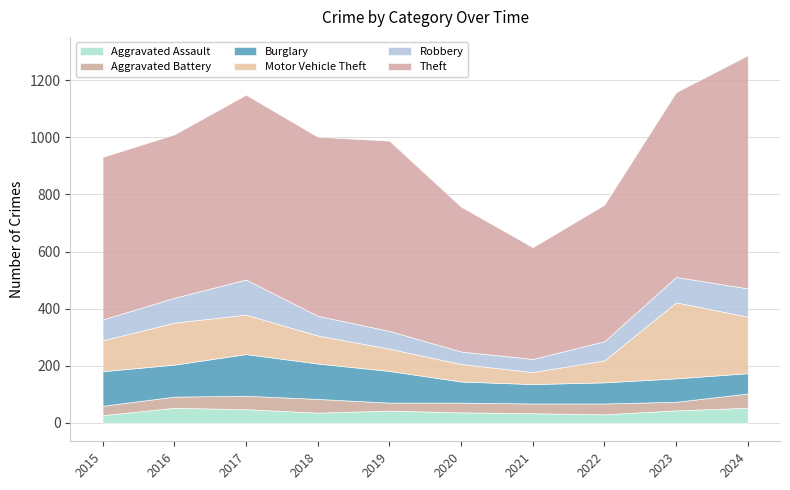

What is the average value of the Motor Vehicle Theft series?

121